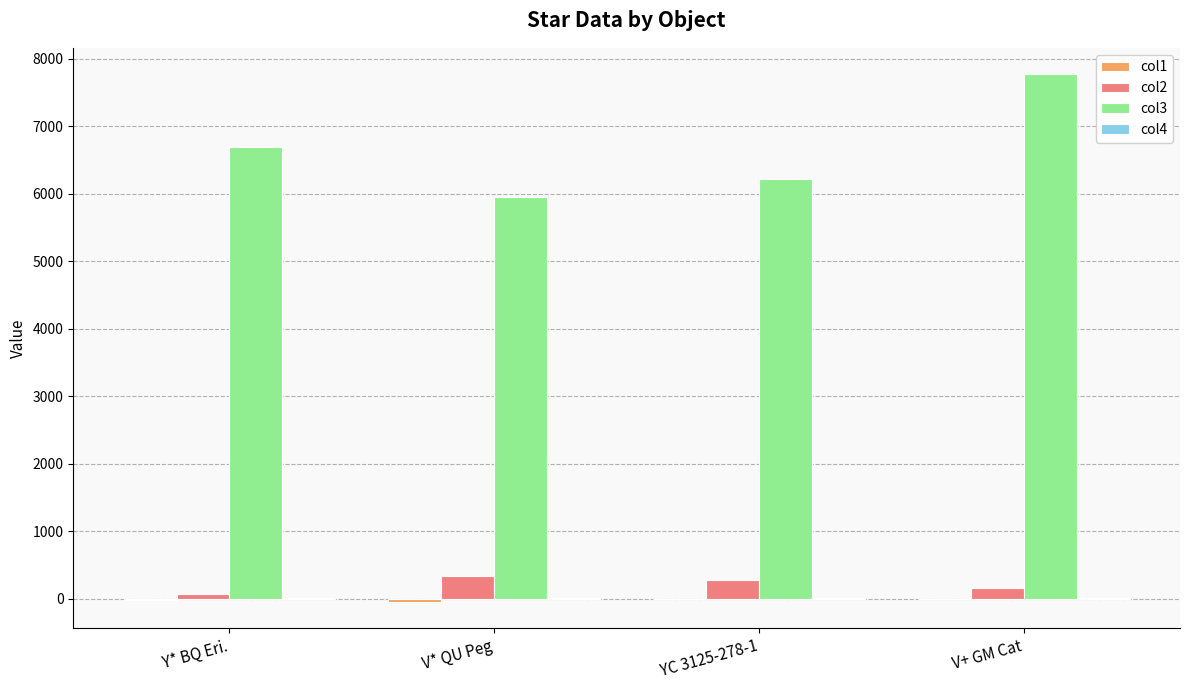

Count the number of data series in this chart.

4